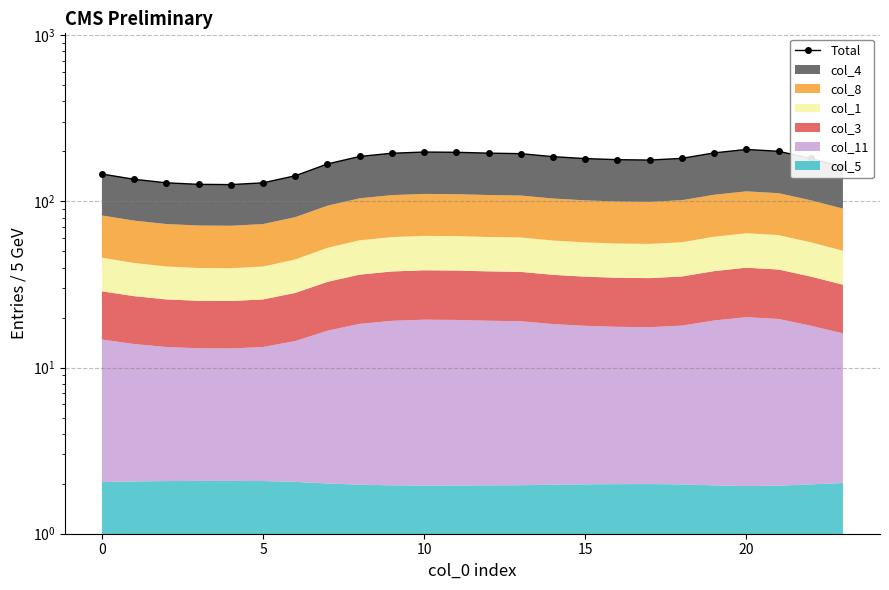

What is the minimum value shown in the chart?

126.3